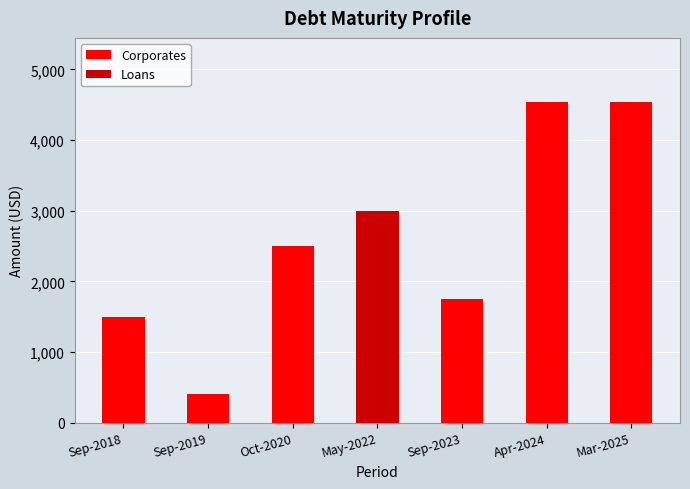

What is the highest value of the Corporates series?

4537.2